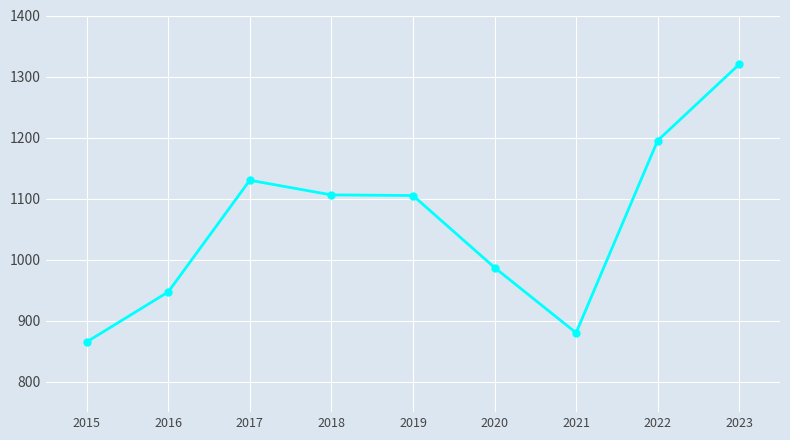

What is the value of the 5th point from the left?

1105